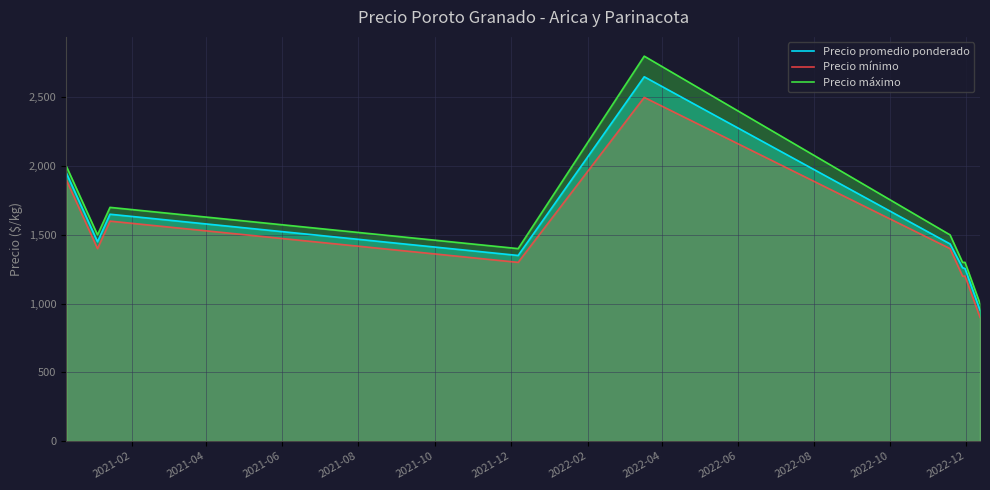

Rank the series by their maximum value, from lowest to highest.

Precio mínimo, Precio promedio ponderado, Precio máximo